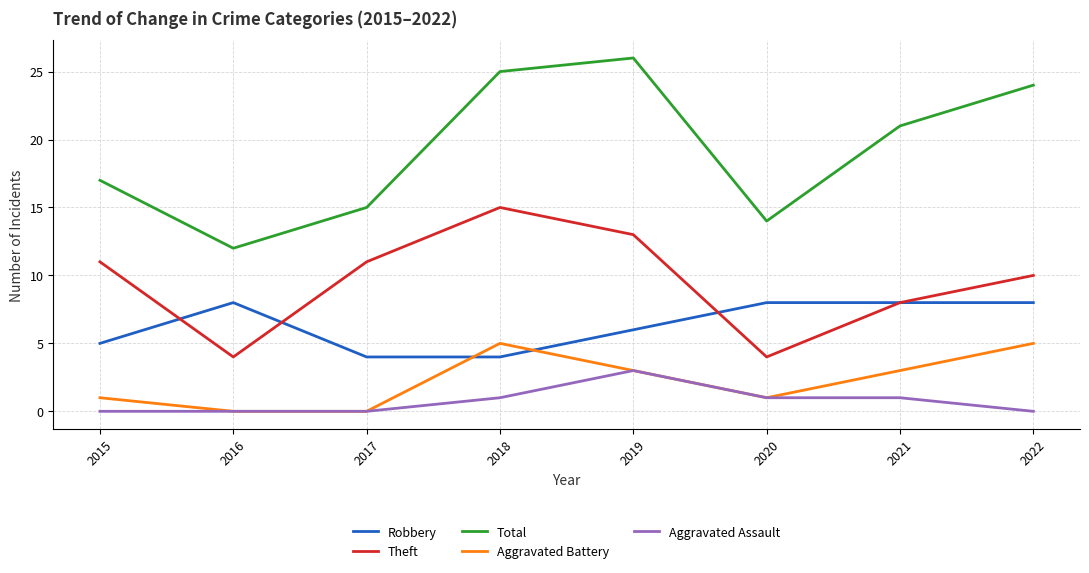

At which label is Robbery closest to 6?

2019